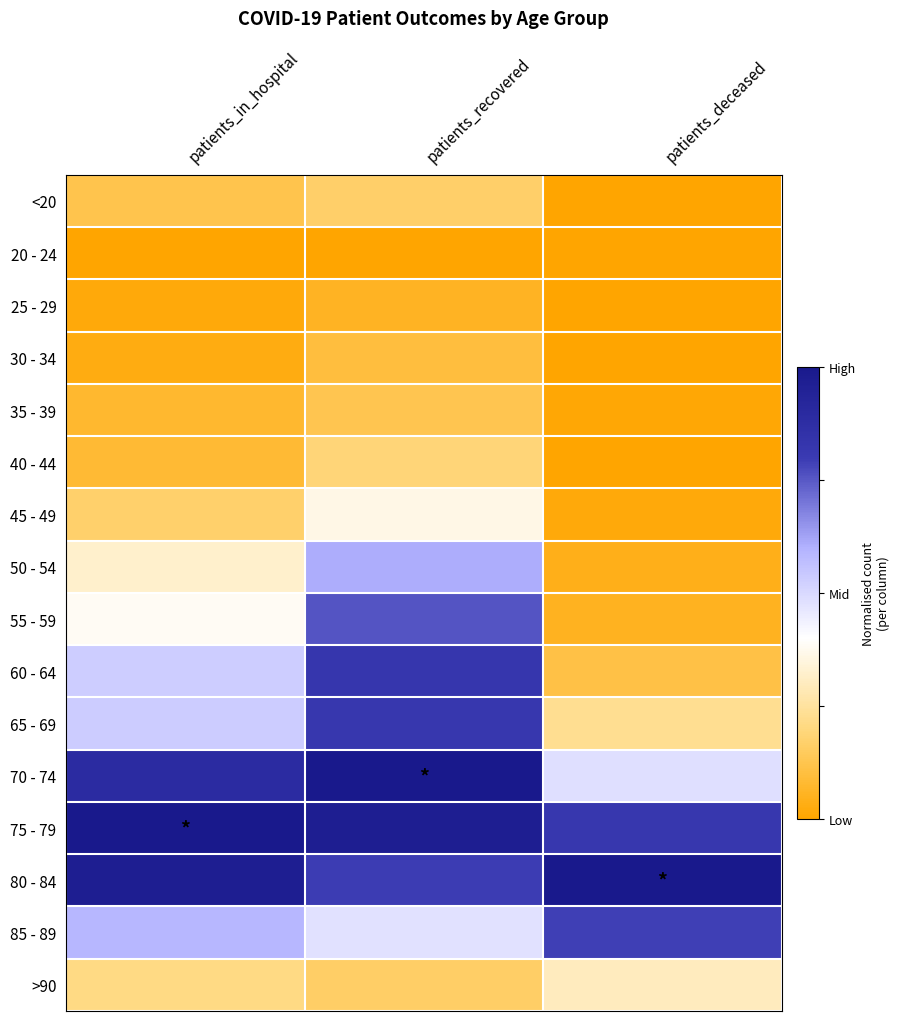

Reading right to left, transcribe all the data shown in this chart.

<20: patients_deceased=0.0	patients_recovered=0.2	patients_in_hospital=0.1
20 - 24: patients_deceased=0.0	patients_recovered=0.0	patients_in_hospital=0.0
25 - 29: patients_deceased=0.0	patients_recovered=0.1	patients_in_hospital=0.0
30 - 34: patients_deceased=0.0	patients_recovered=0.1	patients_in_hospital=0.0
35 - 39: patients_deceased=0.0	patients_recovered=0.1	patients_in_hospital=0.1
40 - 44: patients_deceased=0.0	patients_recovered=0.2	patients_in_hospital=0.1
45 - 49: patients_deceased=0.0	patients_recovered=0.4	patients_in_hospital=0.2
50 - 54: patients_deceased=0.0	patients_recovered=0.6	patients_in_hospital=0.3
55 - 59: patients_deceased=0.1	patients_recovered=0.8	patients_in_hospital=0.4
60 - 64: patients_deceased=0.1	patients_recovered=0.8	patients_in_hospital=0.5
65 - 69: patients_deceased=0.2	patients_recovered=0.8	patients_in_hospital=0.5
70 - 74: patients_deceased=0.5	patients_recovered=1.0	patients_in_hospital=0.9
75 - 79: patients_deceased=0.8	patients_recovered=1.0	patients_in_hospital=1.0
80 - 84: patients_deceased=1.0	patients_recovered=0.8	patients_in_hospital=1.0
85 - 89: patients_deceased=0.8	patients_recovered=0.5	patients_in_hospital=0.6
>90: patients_deceased=0.3	patients_recovered=0.2	patients_in_hospital=0.2